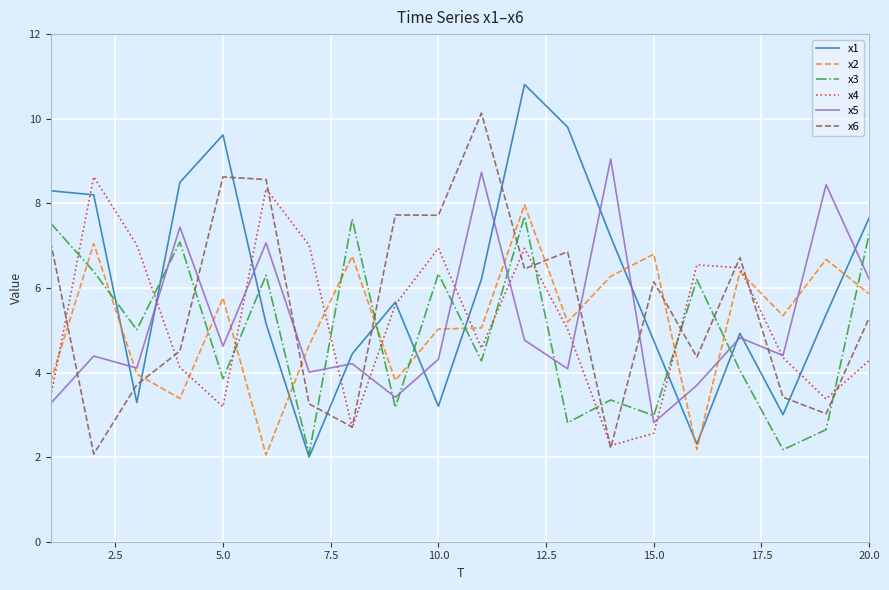

Which series has the largest total across all categories?

x1